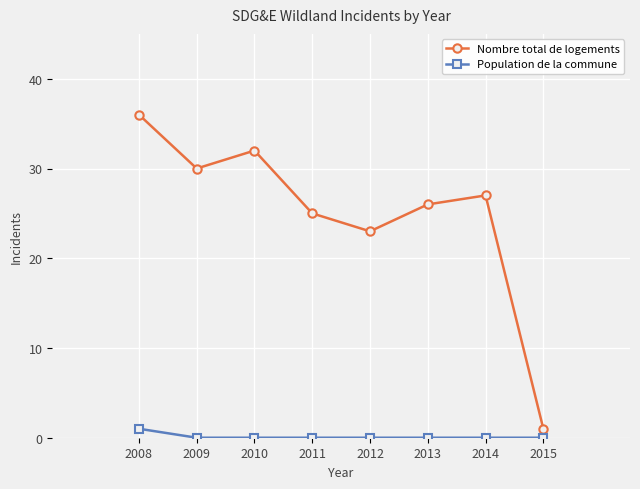

Which series has the largest range (max minus min)?

Nombre total de logements